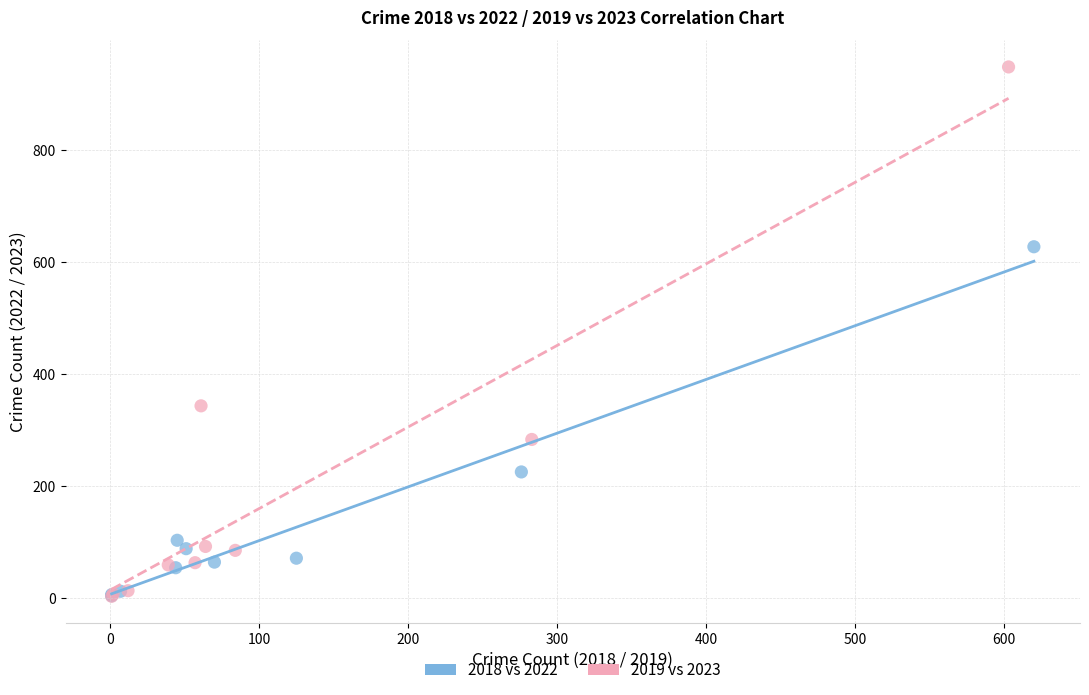

Which series reaches the maximum Y coordinate?

2019 vs 2023